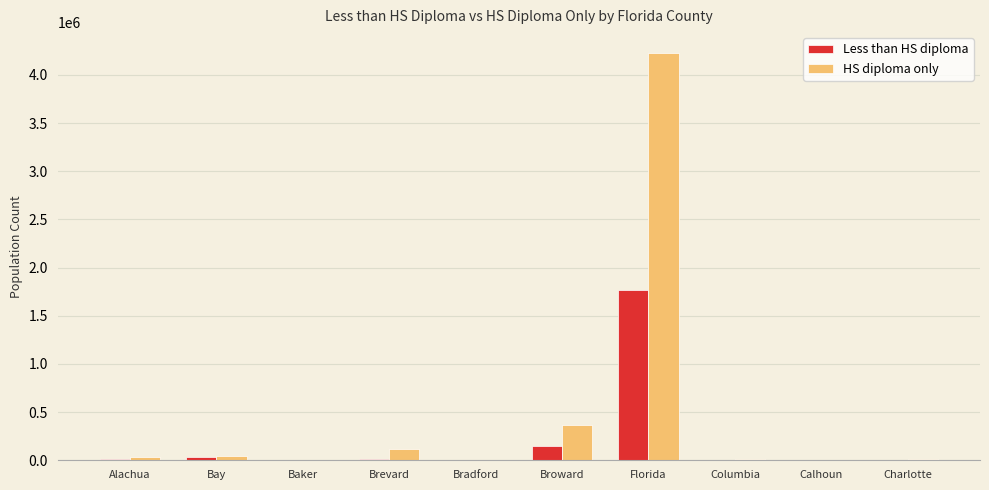

Are the bars grouped side by side (vs. stacked)?

Yes